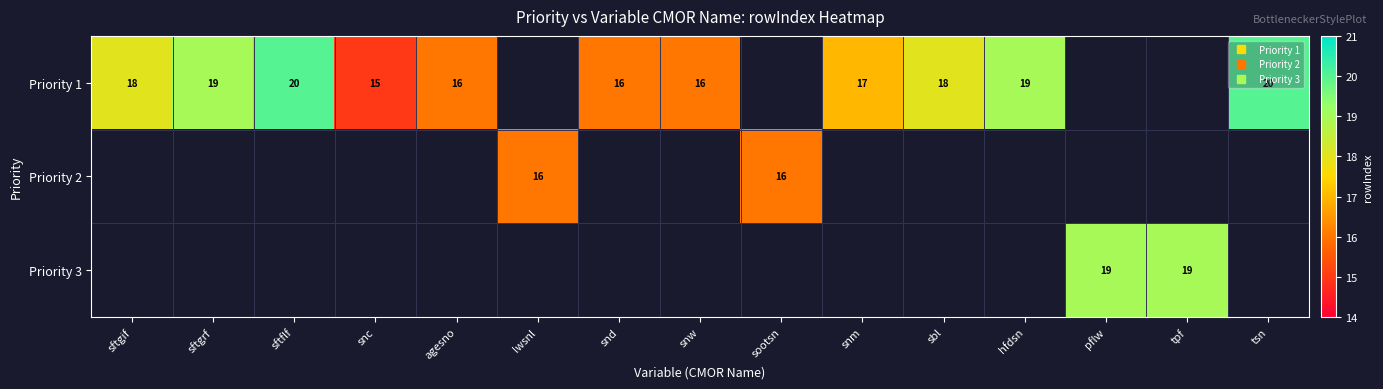

At which label is Priority 1 closest to 17?

snm